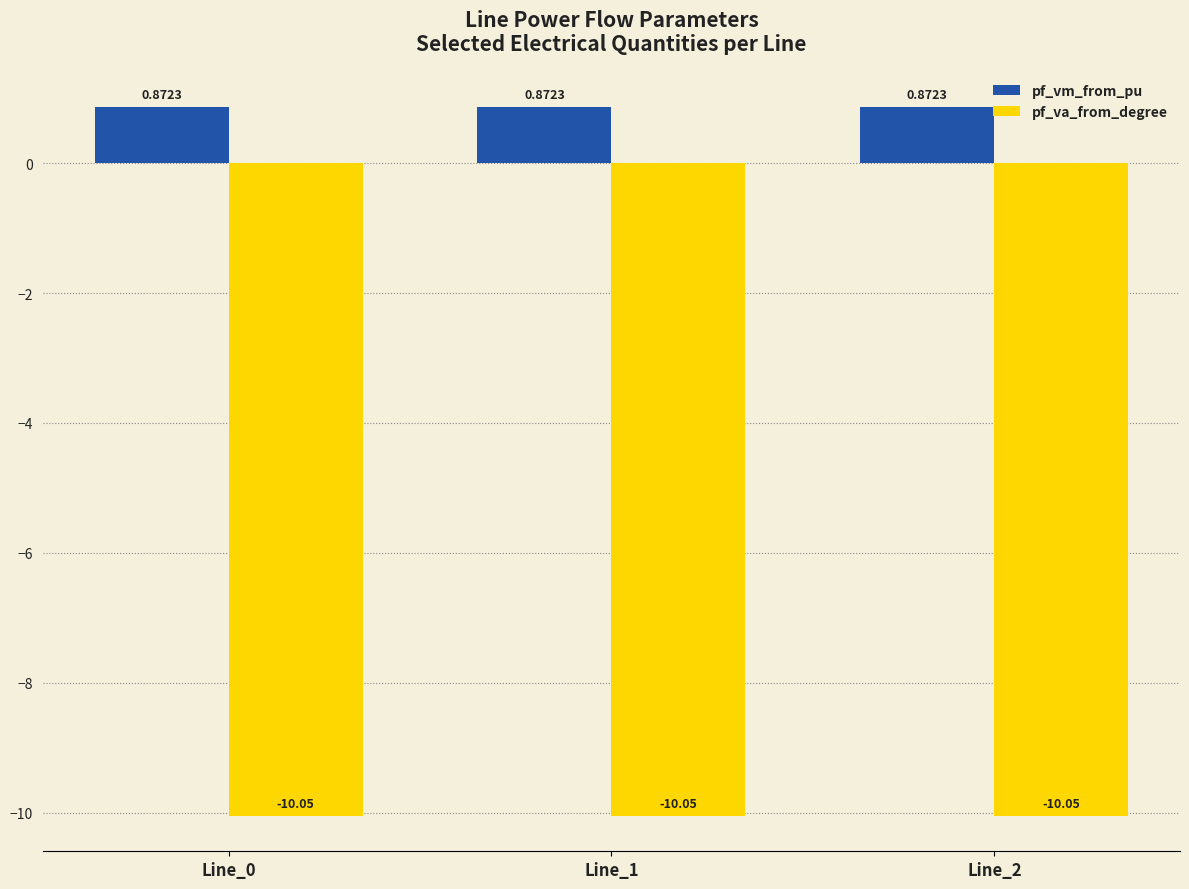

How many categories are shown in the chart?

3